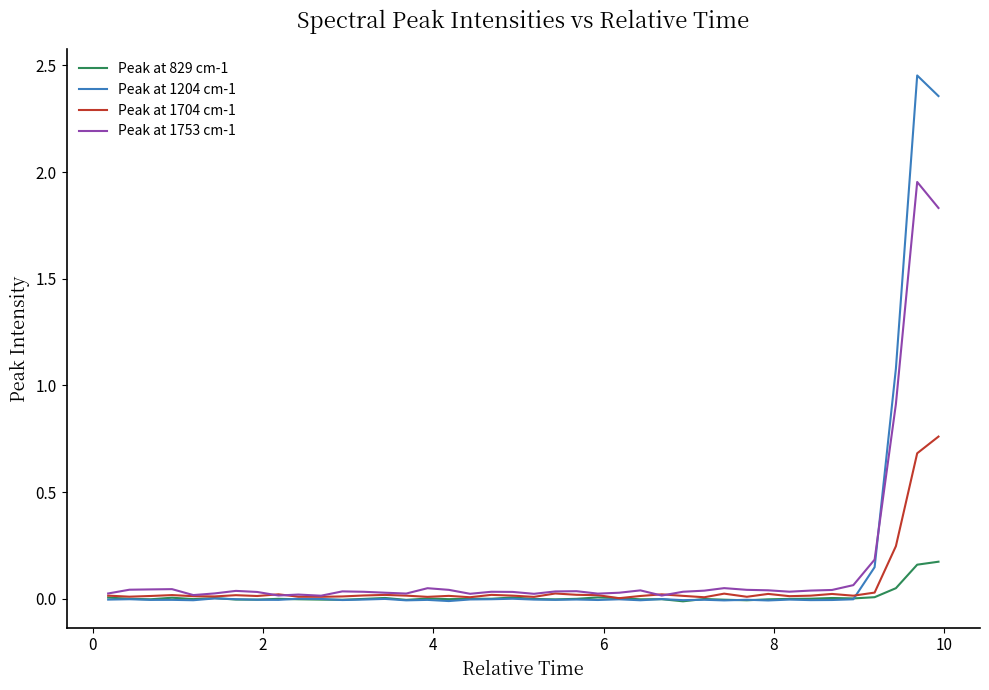

Which series ends up on top after the final intersection of Peak at 1753 cm-1 and Peak at 1204 cm-1?

Peak at 1204 cm-1